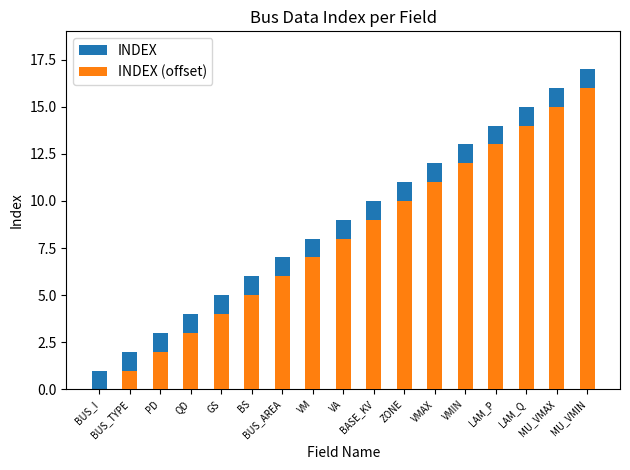

At which category does the chart reach its minimum across all series?

BUS_I